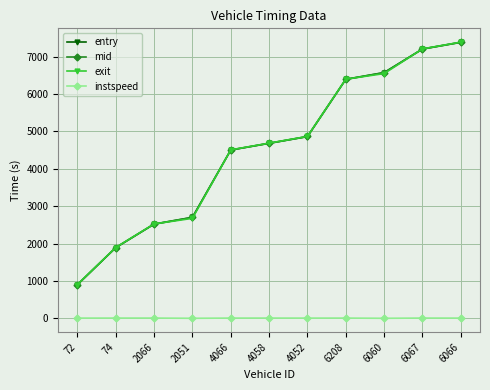

The instspeed series shows 10.9 at 74. True or false?

True